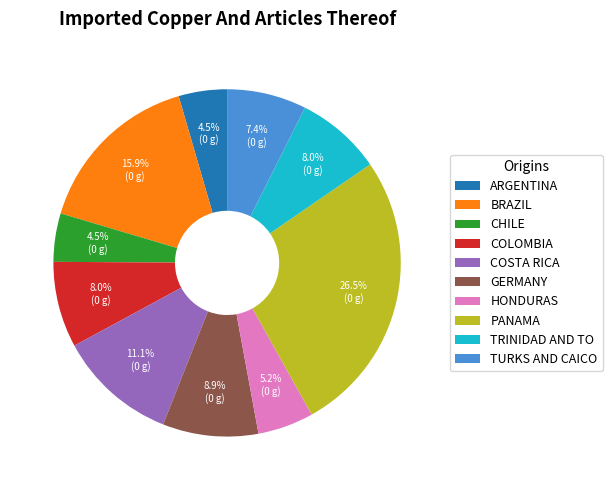

How many segments does this pie chart have?

10